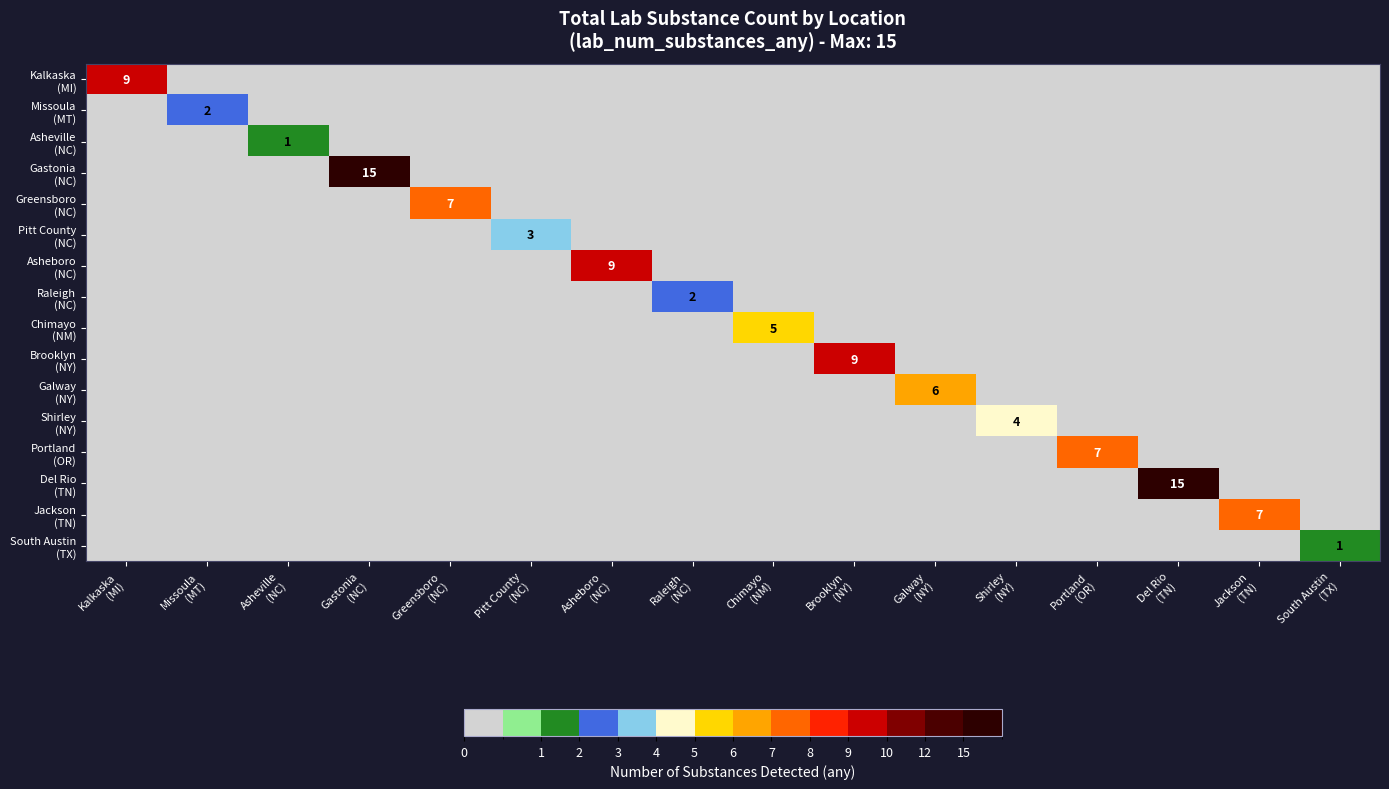

Which category has the lowest value across all series?

Missoula
(MT)